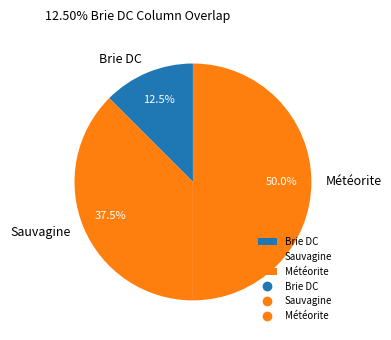

Does Sauvagine represent more than half of the total?

No